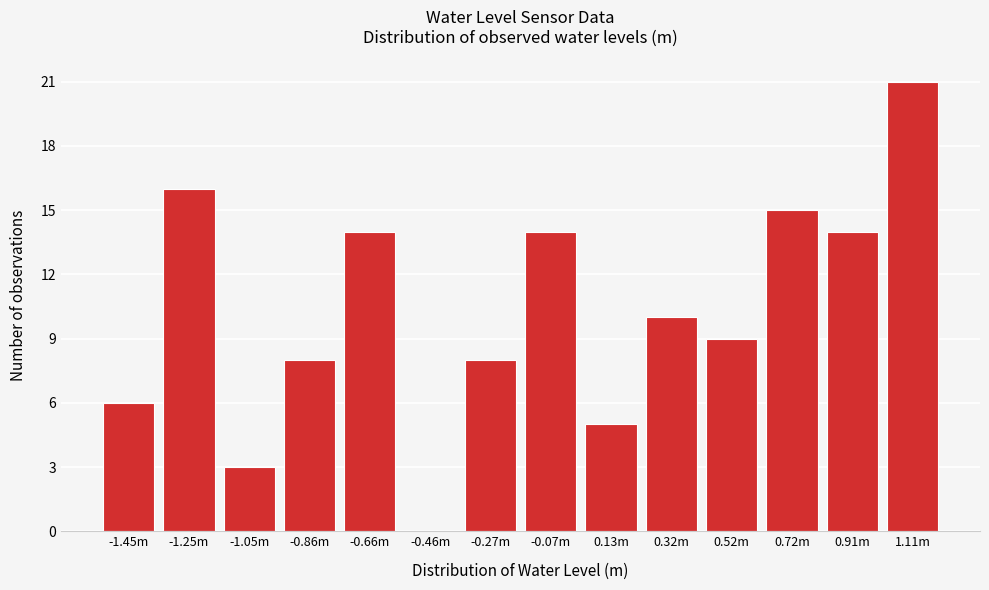

Reading right to left, extract all data points from this chart.

1.11m=21	0.91m=14	0.72m=15	0.52m=9	0.32m=10	0.13m=5	-0.07m=14	-0.27m=8	-0.46m=0	-0.66m=14	-0.86m=8	-1.05m=3	-1.25m=16	-1.45m=6